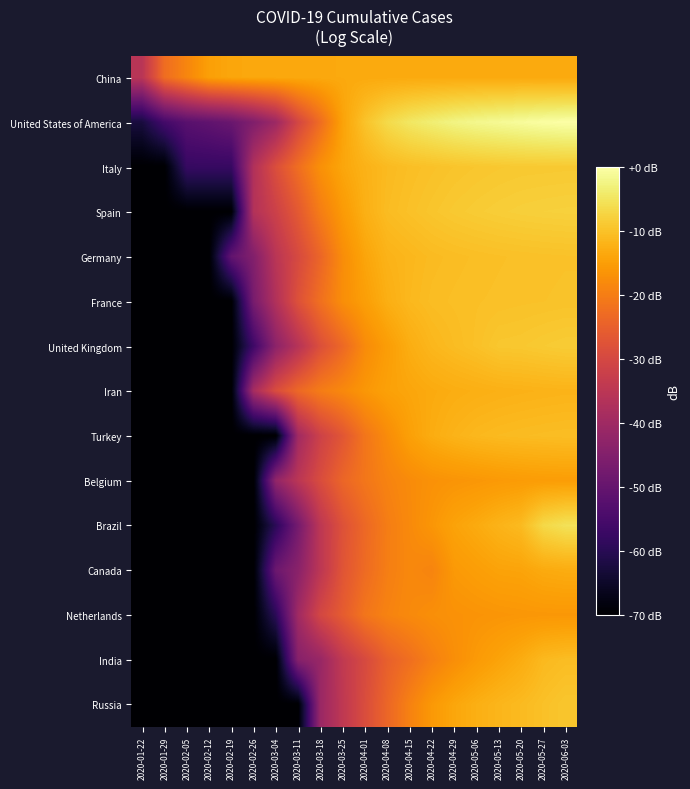

Reading left to right, extract all data points from this chart.

China: 2020-01-22=-35.3	2020-01-29=-22.6	2020-02-05=-18.7	2020-02-12=-14.7	2020-02-19=-13.8	2020-02-26=-13.5	2020-03-04=-13.5	2020-03-11=-13.4	2020-03-18=-13.4	2020-03-25=-13.4	2020-04-01=-13.3	2020-04-08=-13.3	2020-04-15=-13.3	2020-04-22=-13.3	2020-04-29=-13.3	2020-05-06=-13.2	2020-05-13=-13.2	2020-05-20=-13.2	2020-05-27=-13.3	2020-06-03=-13.3
United States of America: 2020-01-22=-62.5	2020-01-29=-55.5	2020-02-05=-52.1	2020-02-12=-50.8	2020-02-19=-49.1	2020-02-26=-45.3	2020-03-04=-40.4	2020-03-11=-30.3	2020-03-18=-22.6	2020-03-25=-14.3	2020-04-01=-9.7	2020-04-08=-6.5	2020-04-15=-4.6	2020-04-22=-3.5	2020-04-29=-2.5	2020-05-06=-1.8	2020-05-13=-1.3	2020-05-20=-0.8	2020-05-27=-0.3	2020-06-03=0.0
Italy: 2020-01-22=-70.0	2020-01-29=-70.0	2020-02-05=-57.7	2020-02-12=-57.7	2020-02-19=-57.7	2020-02-26=-36.8	2020-03-04=-28.5	2020-03-11=-22.5	2020-03-18=-17.0	2020-03-25=-13.8	2020-04-01=-12.1	2020-04-08=-10.9	2020-04-15=-10.3	2020-04-22=-9.9	2020-04-29=-9.6	2020-05-06=-9.3	2020-05-13=-9.1	2020-05-20=-8.9	2020-05-27=-8.9	2020-06-03=-8.8
Spain: 2020-01-22=-70.0	2020-01-29=-70.0	2020-02-05=-70.0	2020-02-12=-70.0	2020-02-19=-70.0	2020-02-26=-36.5	2020-03-04=-31.7	2020-03-11=-26.3	2020-03-18=-20.0	2020-03-25=-15.6	2020-04-01=-12.4	2020-04-08=-10.7	2020-04-15=-10.0	2020-04-22=-9.4	2020-04-29=-8.9	2020-05-06=-8.6	2020-05-13=-8.3	2020-05-20=-8.1	2020-05-27=-7.9	2020-06-03=-7.8
Germany: 2020-01-22=-70.0	2020-01-29=-70.0	2020-02-05=-70.0	2020-02-12=-70.0	2020-02-19=-50.5	2020-02-26=-45.0	2020-03-04=-35.2	2020-03-11=-29.6	2020-03-18=-23.9	2020-03-25=-17.5	2020-04-01=-14.0	2020-04-08=-12.0	2020-04-15=-11.4	2020-04-22=-10.8	2020-04-29=-10.5	2020-05-06=-10.3	2020-05-13=-10.2	2020-05-20=-10.0	2020-05-27=-10.0	2020-06-03=-9.9
France: 2020-01-22=-70.0	2020-01-29=-70.0	2020-02-05=-70.0	2020-02-12=-70.0	2020-02-19=-70.0	2020-02-26=-46.7	2020-03-04=-36.8	2020-03-11=-27.9	2020-03-18=-22.1	2020-03-25=-17.3	2020-04-01=-14.9	2020-04-08=-12.6	2020-04-15=-11.2	2020-04-22=-10.5	2020-04-29=-10.3	2020-05-06=-10.2	2020-05-13=-10.0	2020-05-20=-9.9	2020-05-27=-9.9	2020-06-03=-9.8
United Kingdom: 2020-01-22=-70.0	2020-01-29=-70.0	2020-02-05=-70.0	2020-02-12=-70.0	2020-02-19=-70.0	2020-02-26=-56.5	2020-03-04=-43.2	2020-03-11=-35.9	2020-03-18=-28.3	2020-03-25=-23.4	2020-04-01=-17.8	2020-04-08=-15.1	2020-04-15=-12.8	2020-04-22=-11.4	2020-04-29=-10.7	2020-05-06=-10.0	2020-05-13=-9.2	2020-05-20=-9.1	2020-05-27=-8.7	2020-06-03=-8.5
Iran: 2020-01-22=-70.0	2020-01-29=-70.0	2020-02-05=-70.0	2020-02-12=-70.0	2020-02-19=-70.0	2020-02-26=-38.6	2020-03-04=-28.8	2020-03-11=-23.5	2020-03-18=-20.1	2020-03-25=-18.2	2020-04-01=-16.0	2020-04-08=-14.5	2020-04-15=-13.9	2020-04-22=-13.2	2020-04-29=-12.8	2020-05-06=-12.5	2020-05-13=-12.3	2020-05-20=-12.1	2020-05-27=-12.0	2020-06-03=-11.9
Turkey: 2020-01-22=-70.0	2020-01-29=-70.0	2020-02-05=-70.0	2020-02-12=-70.0	2020-02-19=-70.0	2020-02-26=-70.0	2020-03-04=-70.0	2020-03-11=-39.7	2020-03-18=-31.6	2020-03-25=-26.9	2020-04-01=-21.2	2020-04-08=-17.7	2020-04-15=-14.7	2020-04-22=-12.9	2020-04-29=-11.9	2020-05-06=-11.3	2020-05-13=-10.9	2020-05-20=-10.7	2020-05-27=-10.6	2020-06-03=-10.4
Belgium: 2020-01-22=-70.0	2020-01-29=-70.0	2020-02-05=-70.0	2020-02-12=-70.0	2020-02-19=-70.0	2020-02-26=-70.0	2020-03-04=-42.1	2020-03-11=-35.0	2020-03-18=-29.0	2020-03-25=-23.9	2020-04-01=-21.1	2020-04-08=-19.1	2020-04-15=-17.8	2020-04-22=-16.8	2020-04-29=-16.4	2020-05-06=-16.1	2020-05-13=-15.7	2020-05-20=-15.4	2020-05-27=-15.2	2020-06-03=-15.1
Brazil: 2020-01-22=-70.0	2020-01-29=-70.0	2020-02-05=-70.0	2020-02-12=-70.0	2020-02-19=-70.0	2020-02-26=-70.0	2020-03-04=-59.5	2020-03-11=-47.2	2020-03-18=-34.6	2020-03-25=-27.9	2020-04-01=-23.5	2020-04-08=-20.0	2020-04-15=-18.0	2020-04-22=-16.2	2020-04-29=-14.3	2020-05-06=-13.2	2020-05-13=-11.9	2020-05-20=-10.9	2020-05-27=-6.8	2020-06-03=-5.4
Canada: 2020-01-22=-70.0	2020-01-29=-70.0	2020-02-05=-70.0	2020-02-12=-70.0	2020-02-19=-70.0	2020-02-26=-70.0	2020-03-04=-48.7	2020-03-11=-43.6	2020-03-18=-34.7	2020-03-25=-27.2	2020-04-01=-23.0	2020-04-08=-19.8	2020-04-15=-18.2	2020-04-22=-18.9	2020-04-29=-15.7	2020-05-06=-15.0	2020-05-13=-14.3	2020-05-20=-14.1	2020-05-27=-13.2	2020-06-03=-12.9
Netherlands: 2020-01-22=-70.0	2020-01-29=-70.0	2020-02-05=-70.0	2020-02-12=-70.0	2020-02-19=-70.0	2020-02-26=-70.0	2020-03-04=-59.5	2020-03-11=-39.8	2020-03-18=-30.2	2020-03-25=-25.7	2020-04-01=-21.2	2020-04-08=-19.1	2020-04-15=-18.0	2020-04-22=-17.3	2020-04-29=-16.8	2020-05-06=-16.5	2020-05-13=-16.3	2020-05-20=-16.1	2020-05-27=-16.0	2020-06-03=-16.0
India: 2020-01-22=-70.0	2020-01-29=-70.0	2020-02-05=-70.0	2020-02-12=-70.0	2020-02-19=-70.0	2020-02-26=-70.0	2020-03-04=-70.0	2020-03-11=-44.2	2020-03-18=-41.1	2020-03-25=-33.9	2020-04-01=-29.5	2020-04-08=-24.9	2020-04-15=-22.3	2020-04-22=-19.5	2020-04-29=-17.3	2020-05-06=-15.6	2020-05-13=-14.2	2020-05-20=-12.9	2020-05-27=-11.1	2020-06-03=-10.5
Russia: 2020-01-22=-70.0	2020-01-29=-70.0	2020-02-05=-70.0	2020-02-12=-70.0	2020-02-19=-70.0	2020-02-26=-70.0	2020-03-04=-70.0	2020-03-11=-70.0	2020-03-18=-40.8	2020-03-25=-34.3	2020-04-01=-28.8	2020-04-08=-23.8	2020-04-15=-19.3	2020-04-22=-15.8	2020-04-29=-13.8	2020-05-06=-12.5	2020-05-13=-11.6	2020-05-20=-10.9	2020-05-27=-10.0	2020-06-03=-9.3